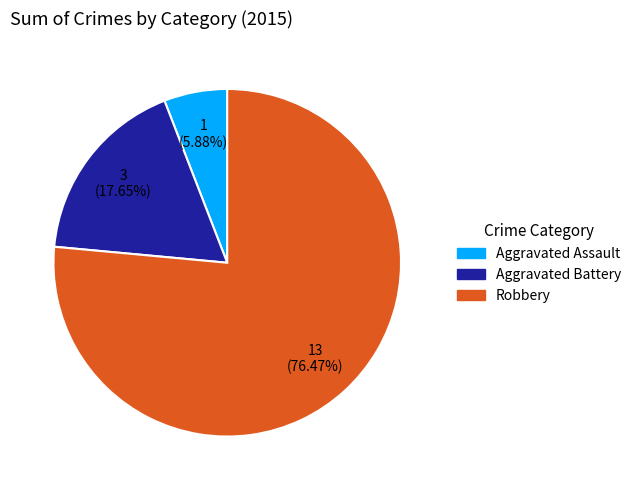

To the nearest percent, what percentage of the pie is Aggravated Battery?

18%